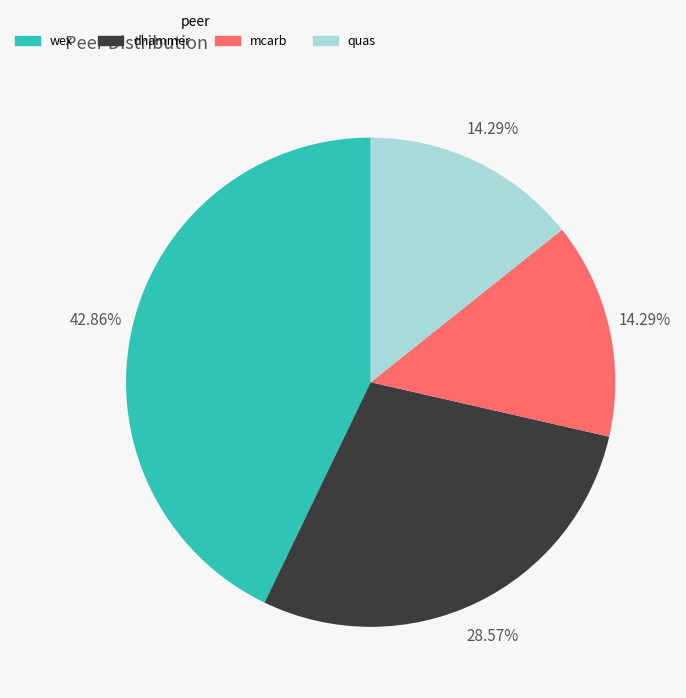

Is it true that wex is 34% of the pie?

False